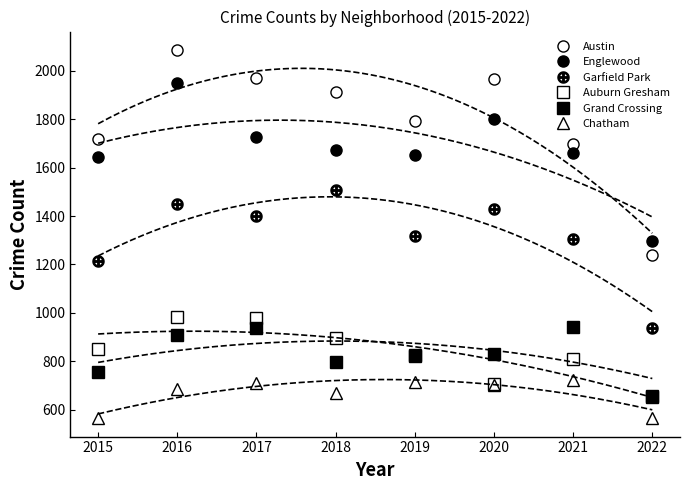

Reading right to left, what are all the values shown in this chart?

Austin: 2022=1241	2021=1696	2020=1967	2019=1792	2018=1911	2017=1971	2016=2086	2015=1719
Englewood: 2022=1296	2021=1660	2020=1802	2019=1654	2018=1671	2017=1727	2016=1948	2015=1642
Garfield Park: 2022=938	2021=1304	2020=1429	2019=1317	2018=1508	2017=1401	2016=1449	2015=1214
Auburn Gresham: 2022=651	2021=811	2020=708	2019=826	2018=898	2017=978	2016=983	2015=852
Grand Crossing: 2022=658	2021=942	2020=829	2019=820	2018=795	2017=936	2016=908	2015=754
Chatham: 2022=567	2021=721	2020=703	2019=714	2018=670	2017=711	2016=687	2015=565